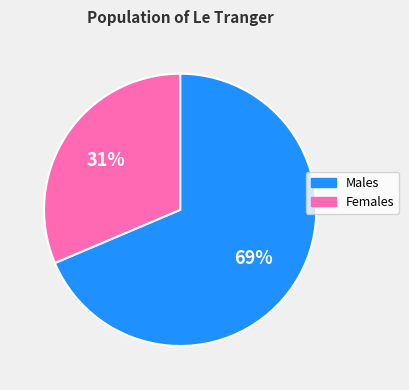

To the nearest percent, what percentage of the pie is Males?

69%